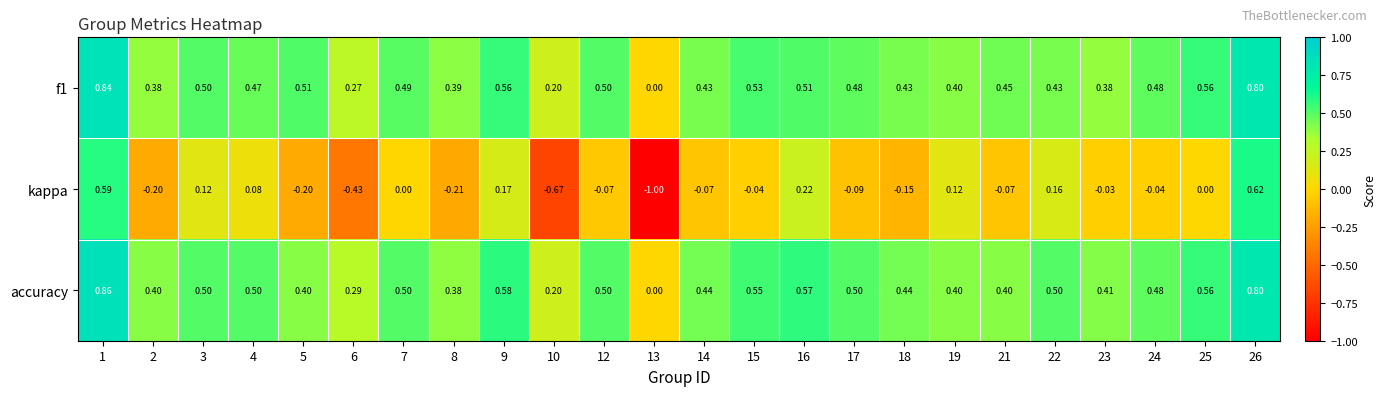

Is the value of f1 at 3 greater than the value of accuracy at 1?

No